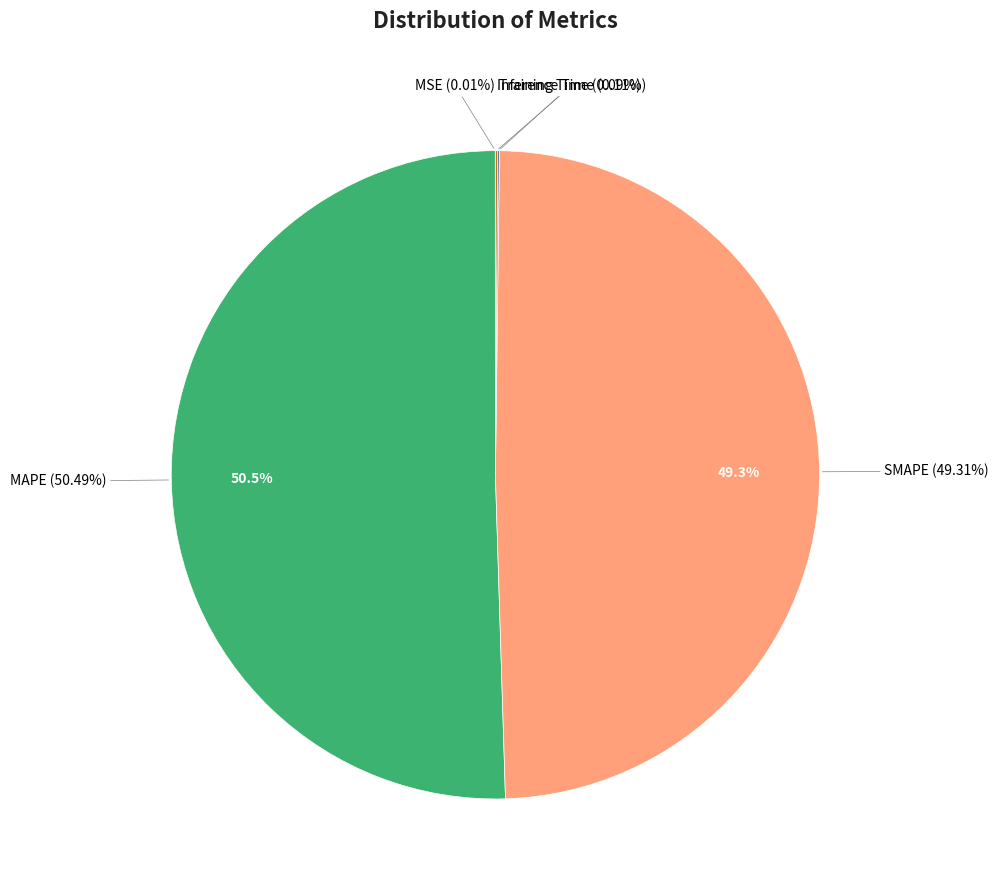

To the nearest percent, what percentage of the pie is MAPE?

50%